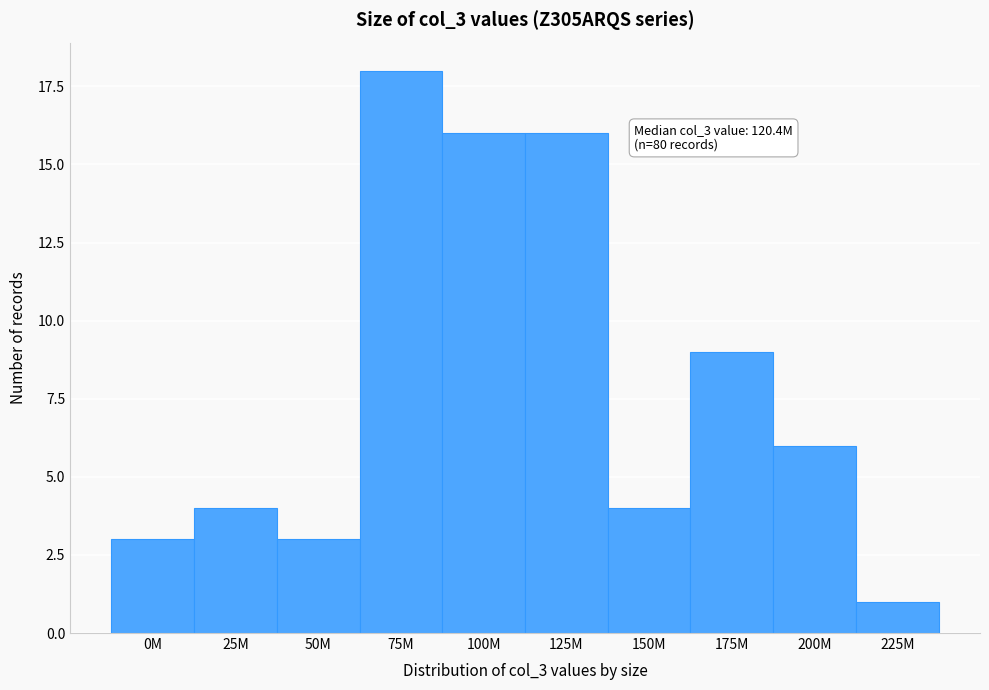

Reading right to left, what are all the values shown in this chart?

1	6	9	4	16	16	18	3	4	3